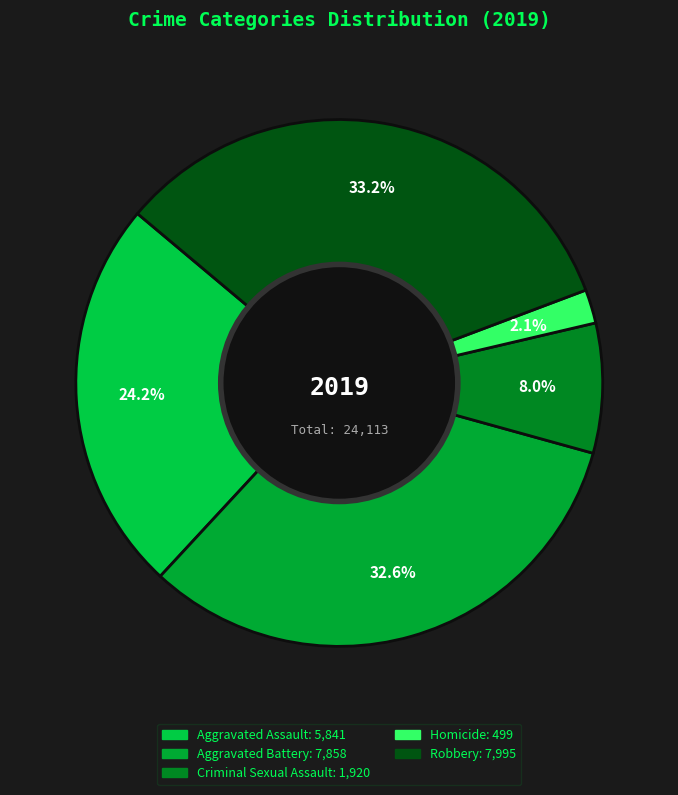

Which category has the smallest portion of the pie?

Homicide